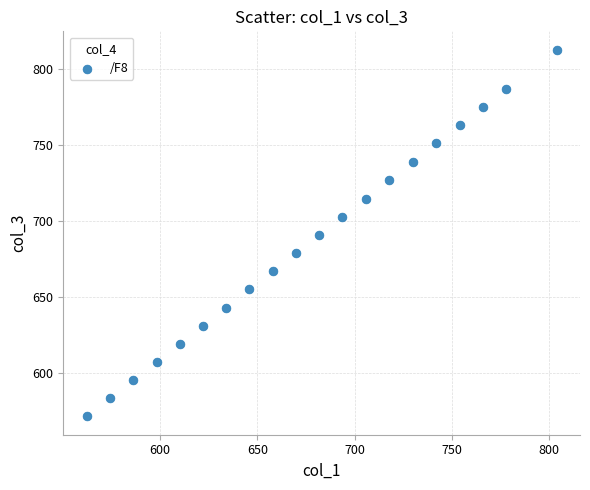

What is the range of X values (max minus min)?

241.6